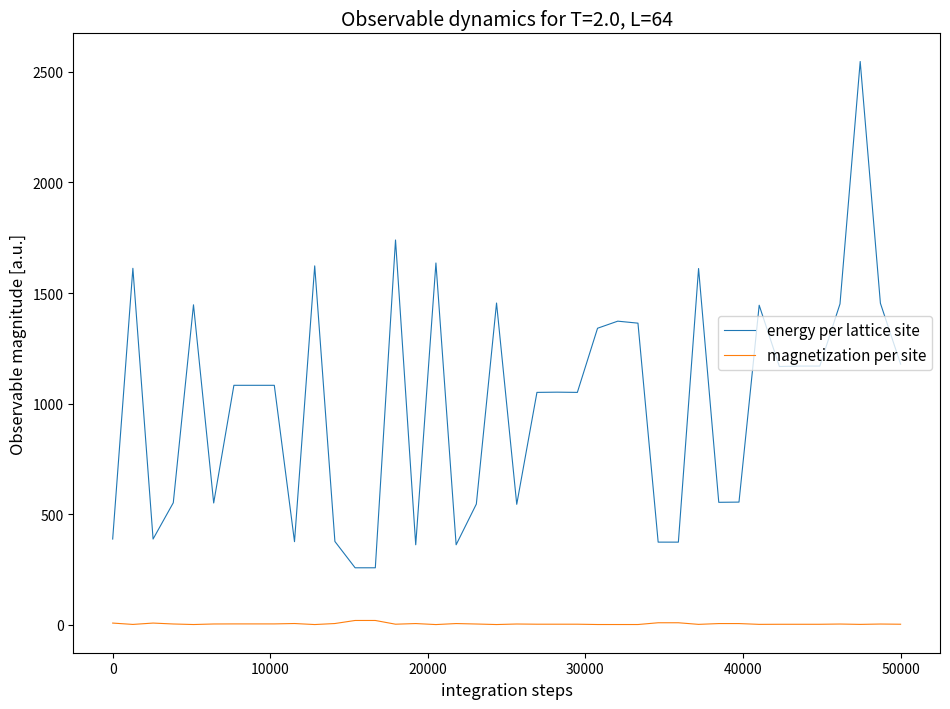

Which series has the largest total across all categories?

energy per lattice site